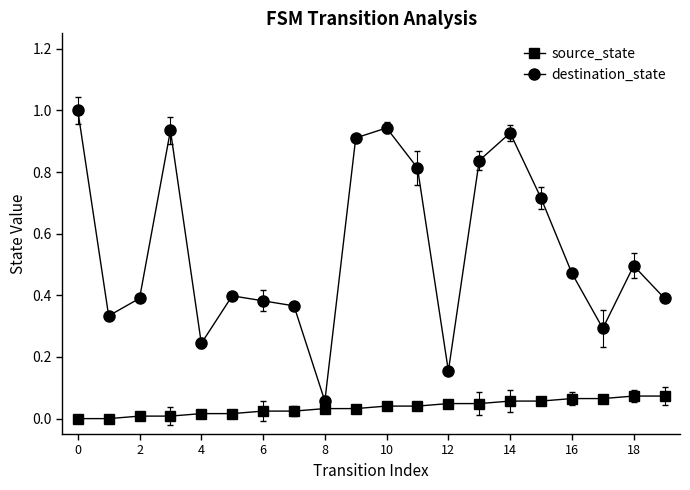

How many distinct data groups are displayed?

2